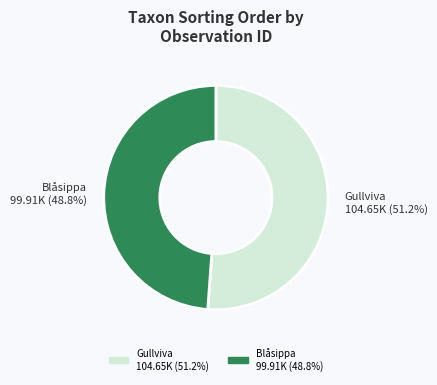

Which has a higher value, Blåsippa 99.91K (48.8%) or Gullviva 104.65K (51.2%)?

Gullviva 104.65K (51.2%)